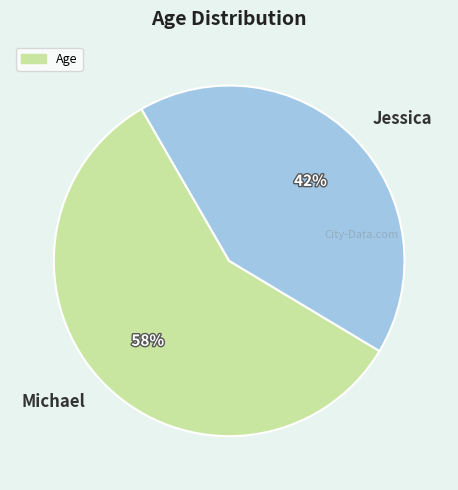

How many segments does this pie chart have?

2